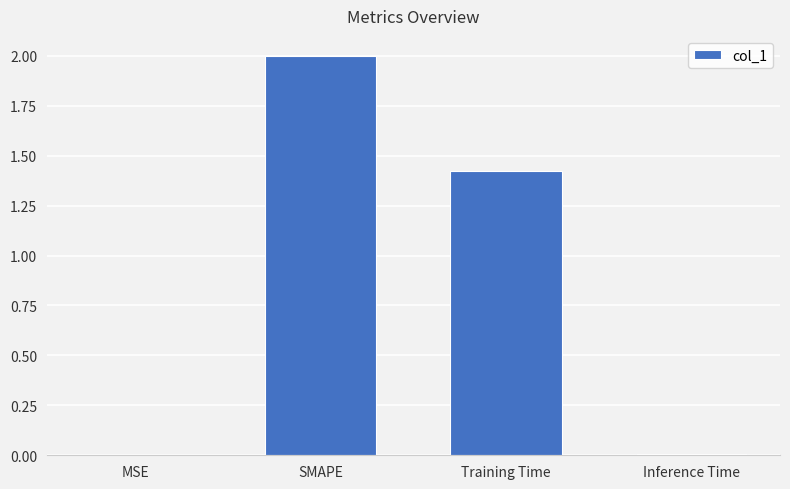

Does the chart contain stacked bars?

No